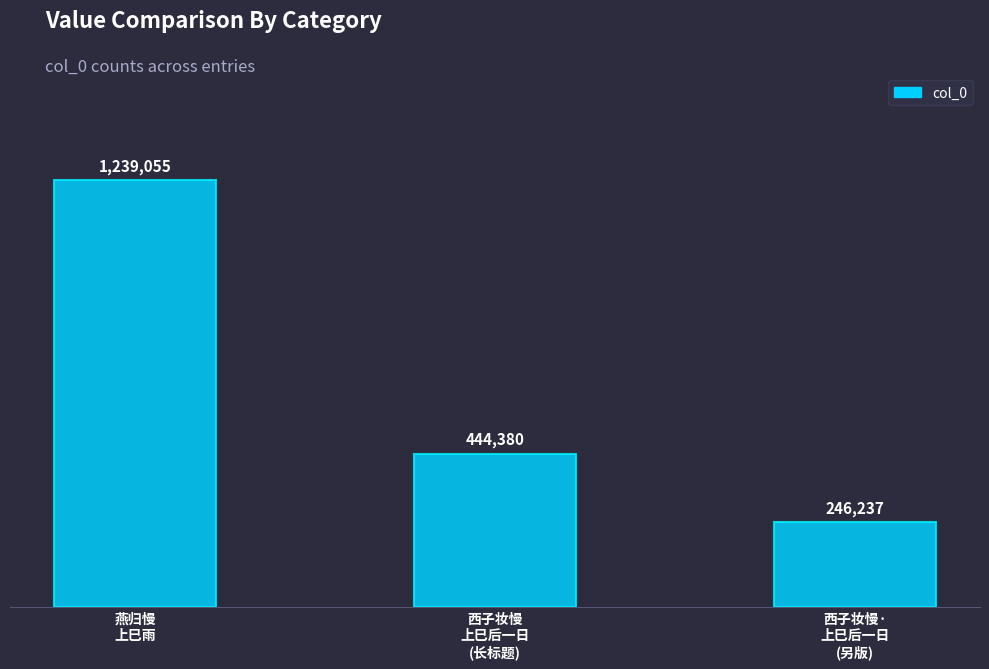

Count the values in the range 246237 to 1239055.

3